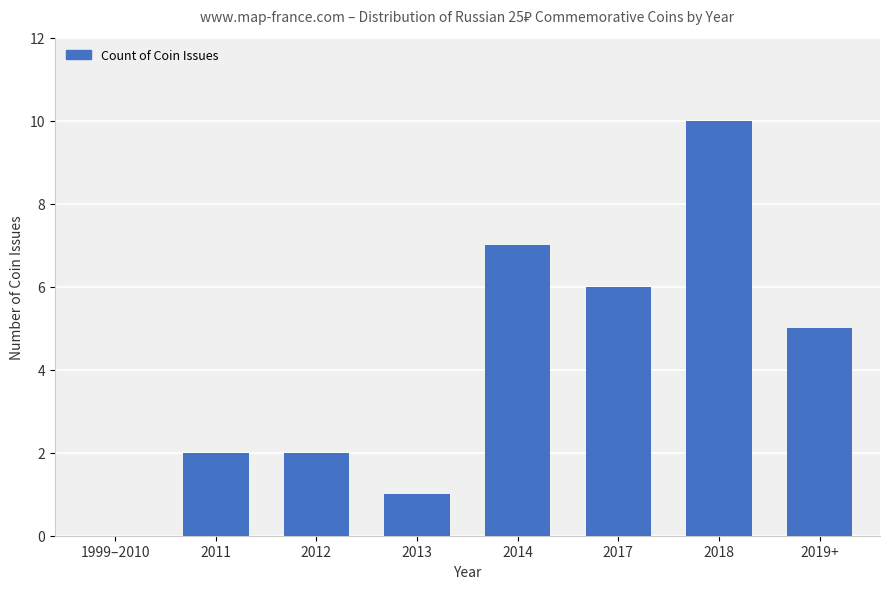

What is the change in value from 2011 to 2017?

+4